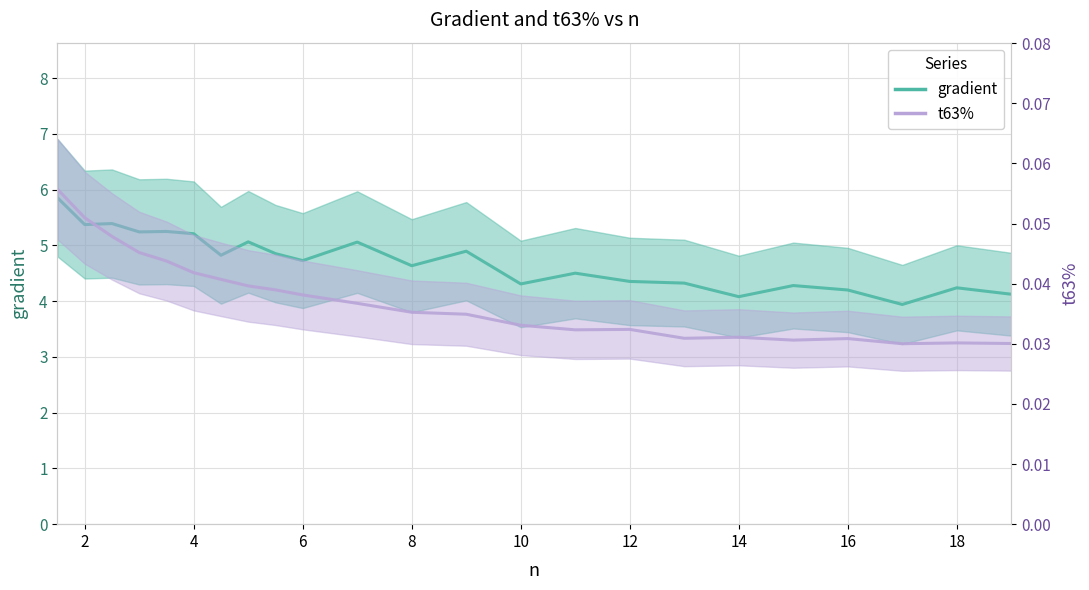

How many categories are shown in the chart?

23